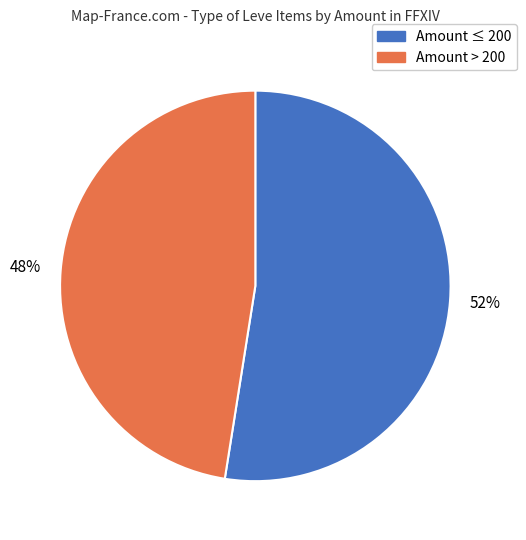

To the nearest percent, what is the average slice percentage?

50%